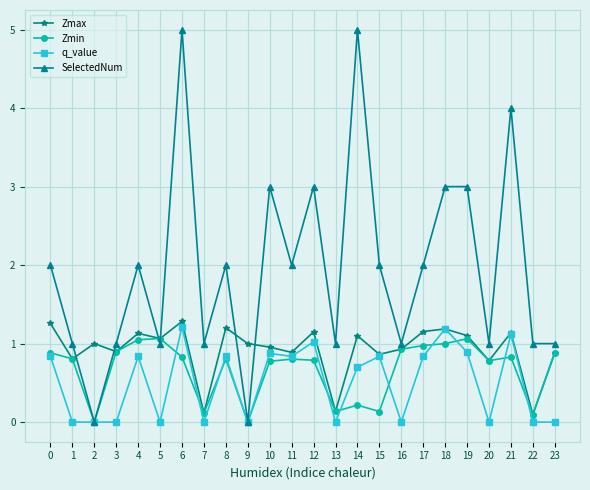

Count the number of categories in the chart.

24